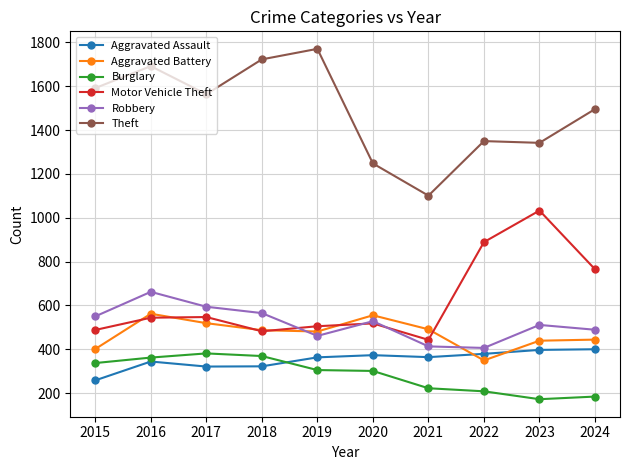

What is the value of the Aggravated Battery point at the 9th from the left?

439